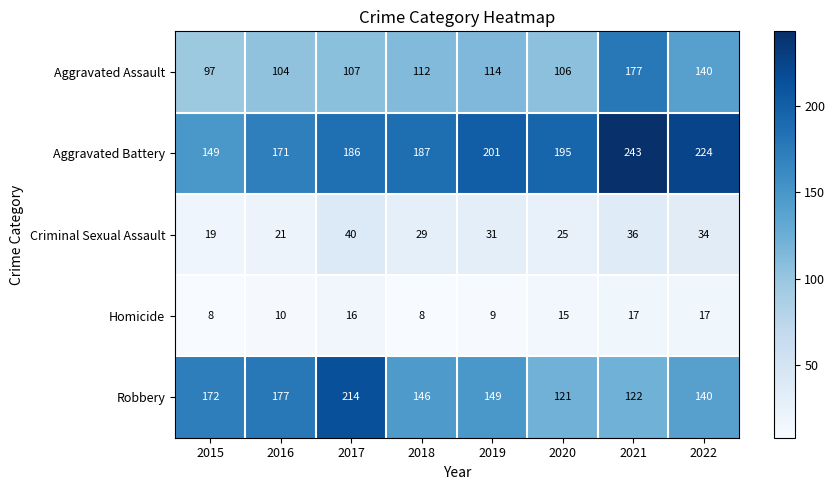

Which series has the largest total across all categories?

Aggravated Battery